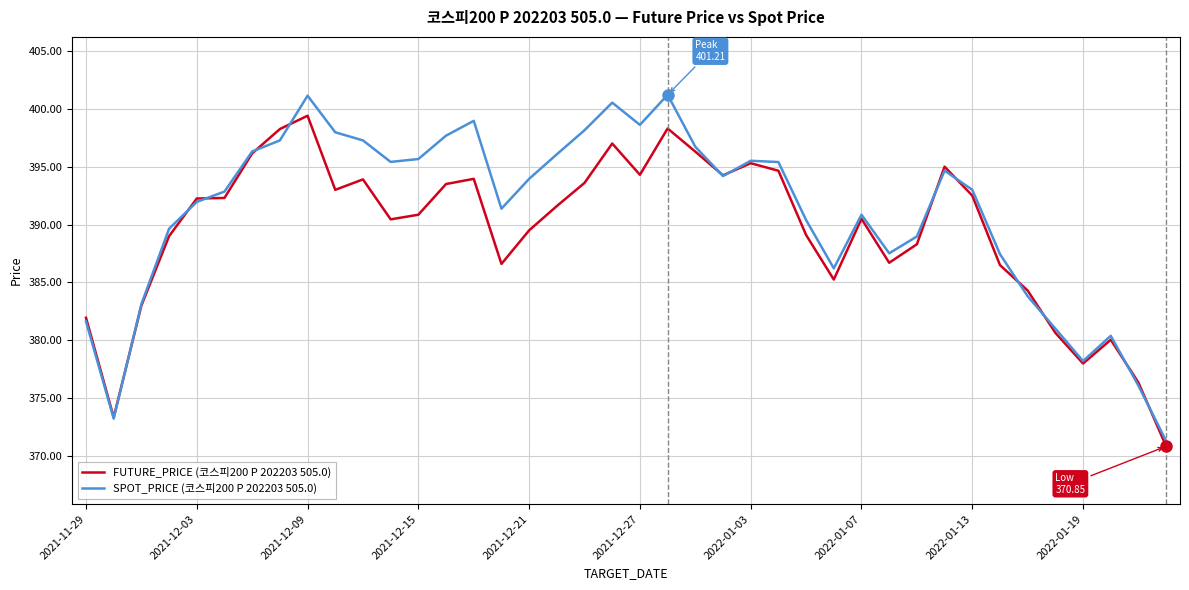

True or false: FUTURE_PRICE (코스피200 P 202203 505.0) and SPOT_PRICE (코스피200 P 202203 505.0) cross at least once.

True